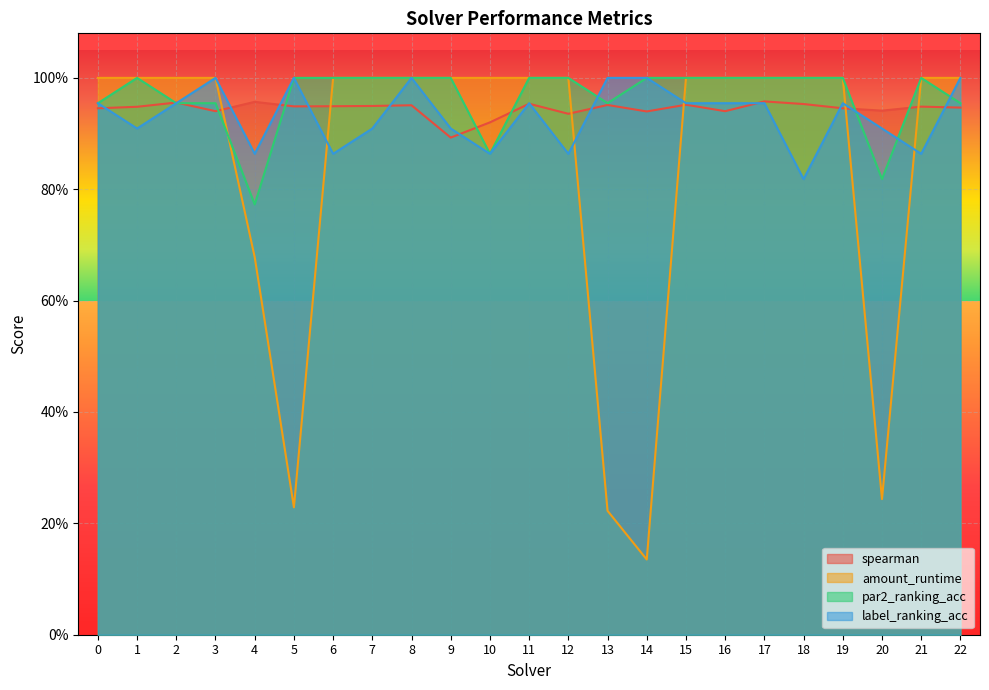

At which category is the sum across all series the highest?

8